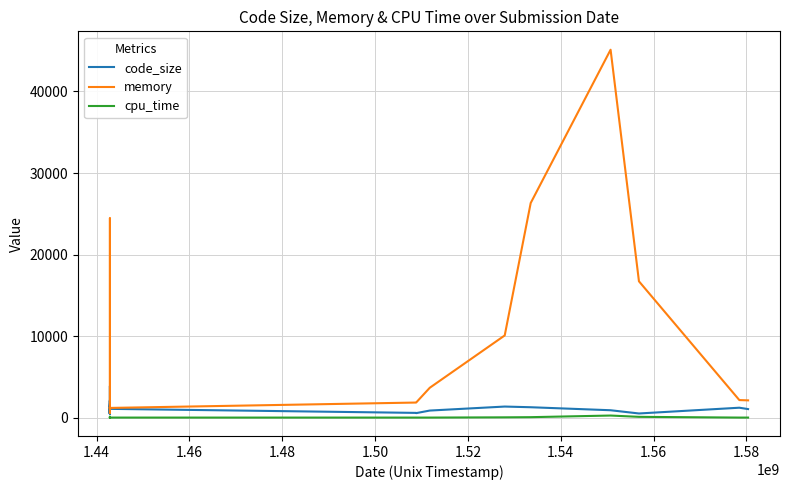

Which series has the widest spread of values?

memory